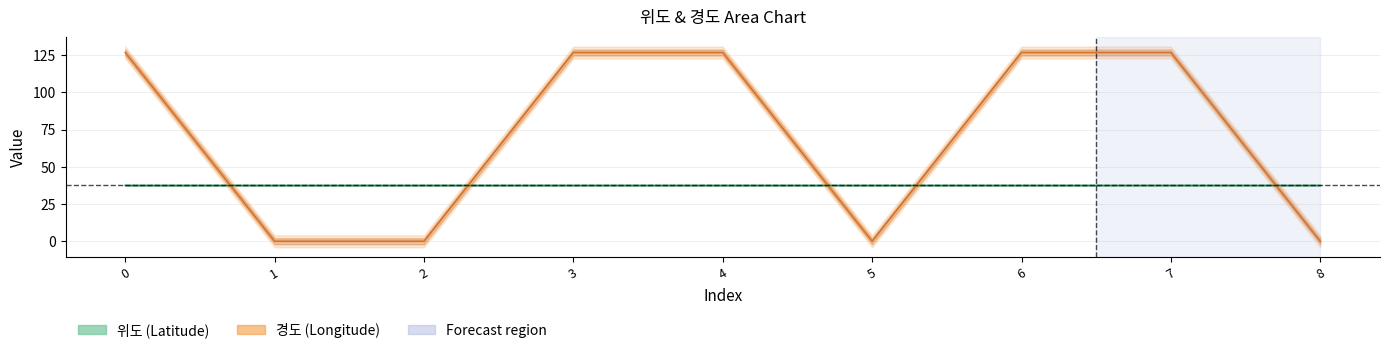

Which label corresponds to the smallest value in the chart?

1